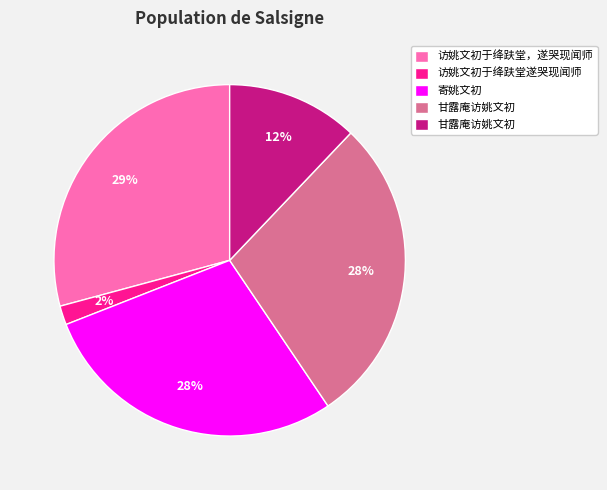

Is there any slice that represents more than half of the pie?

No